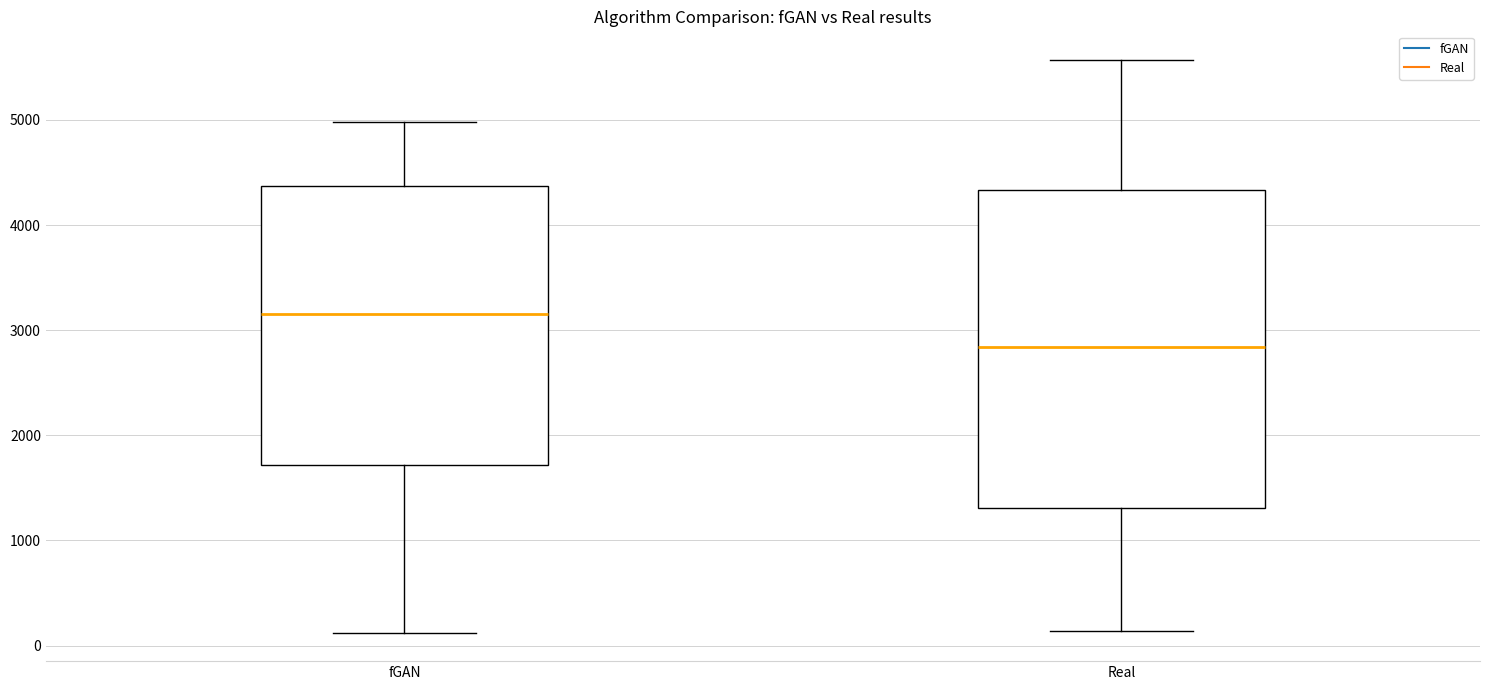

Which box has the highest median line?

fGAN